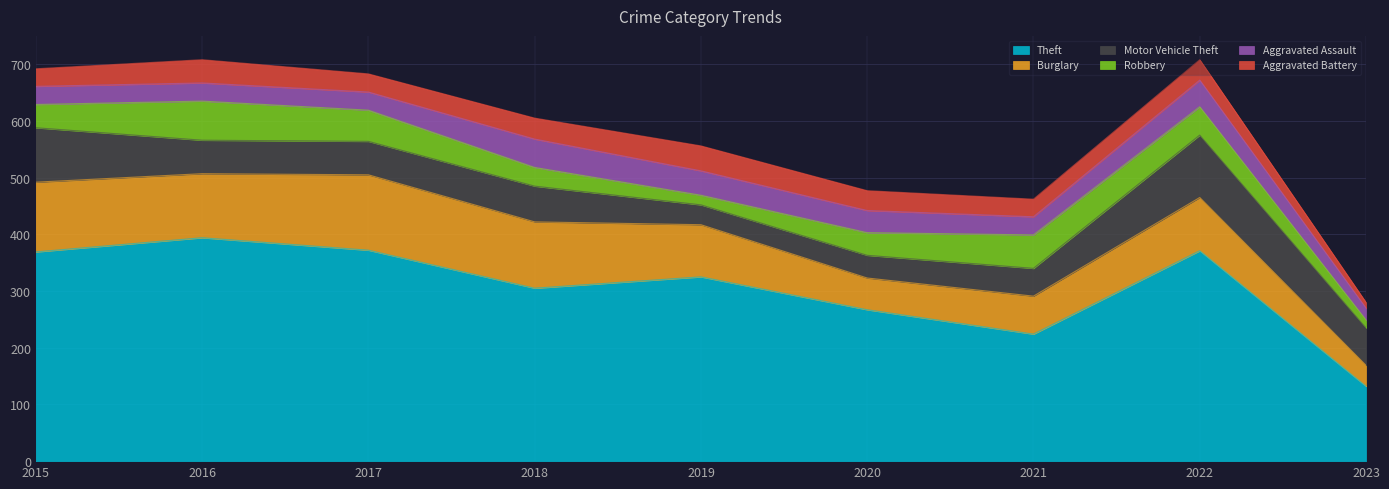

True or false: Aggravated Battery and Theft cross at least once.

False